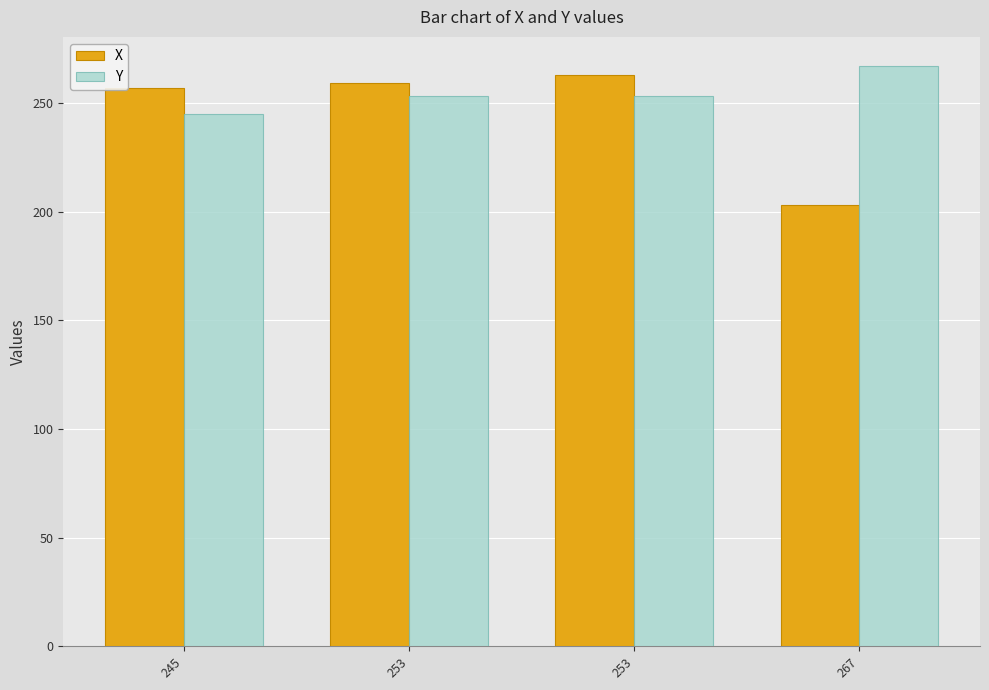

What is the value of the Y bar at the 3rd from the left?

253